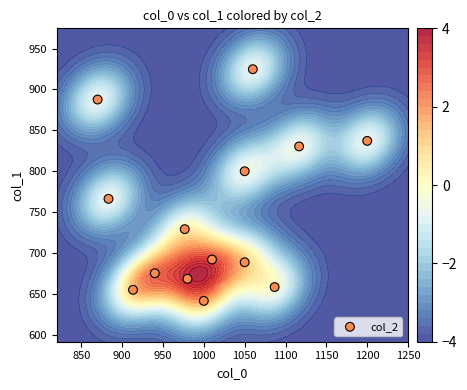

Reading left to right, transcribe all the data shown in this chart.

729.0	668.2	654.8	766.1	887.6	688.5	799.9	924.8	641.2	658.1	830.2	837.0	675.0	691.9